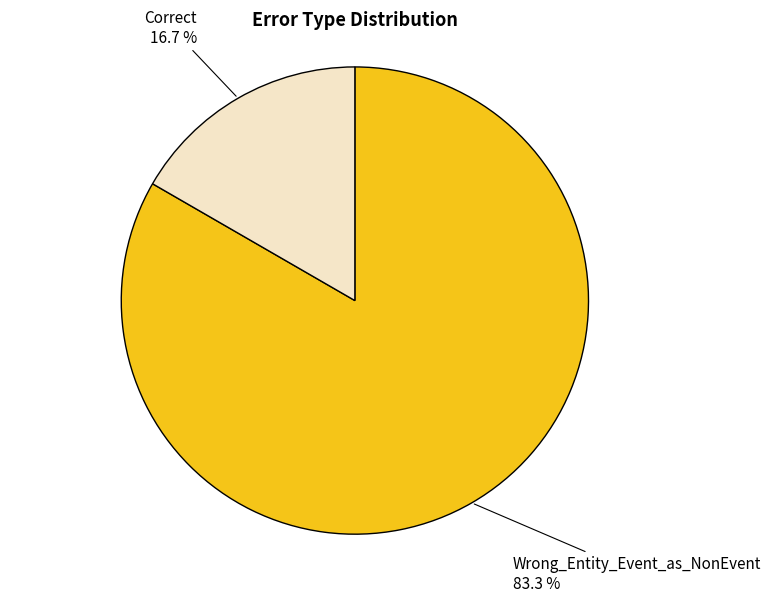

Combined, do Wrong_Entity_Event_as_NonEvent and Correct account for over 50%?

Yes